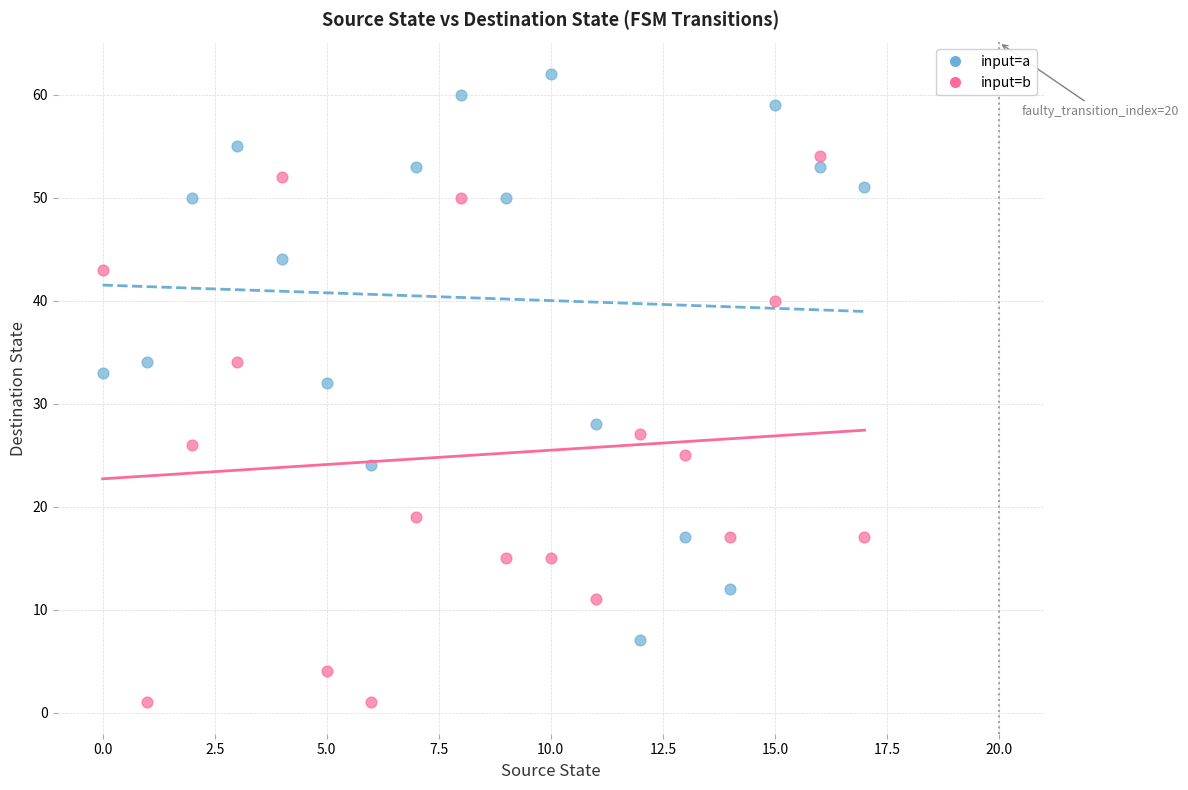

Across all data points, what is the range of Y values (max minus min)?

61